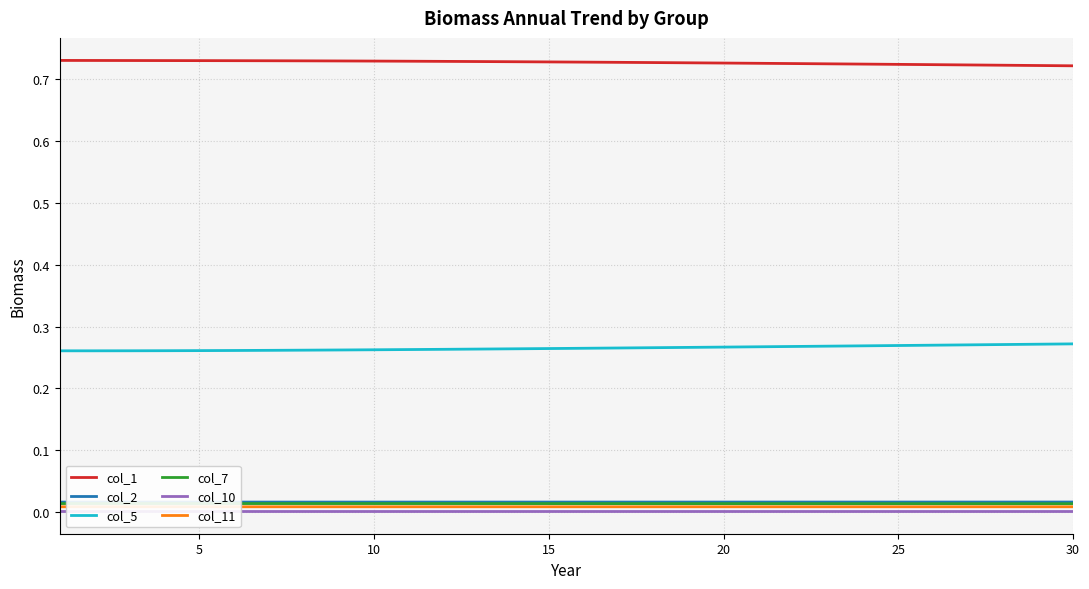

True or false: col_10 and col_1 intersect in this chart.

False